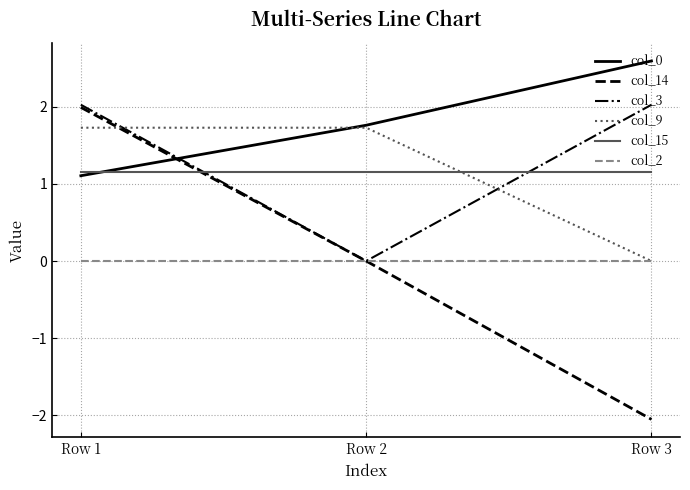

What is the greatest value displayed?

2.6